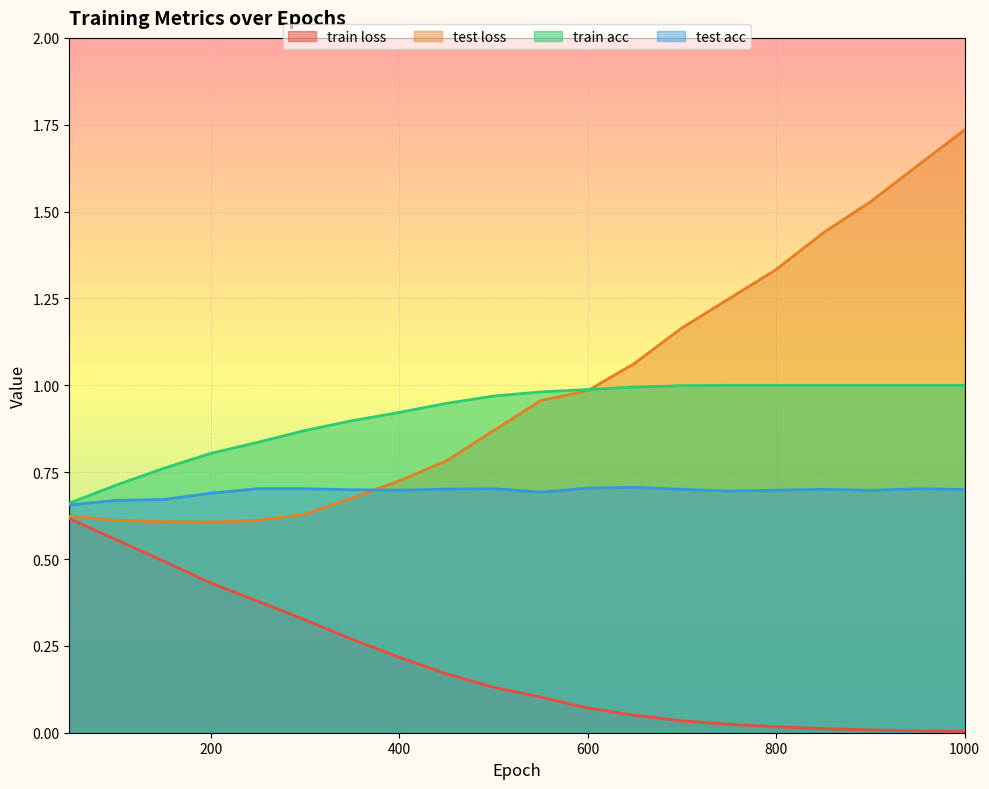

True or false: test loss and train loss cross at least once.

False